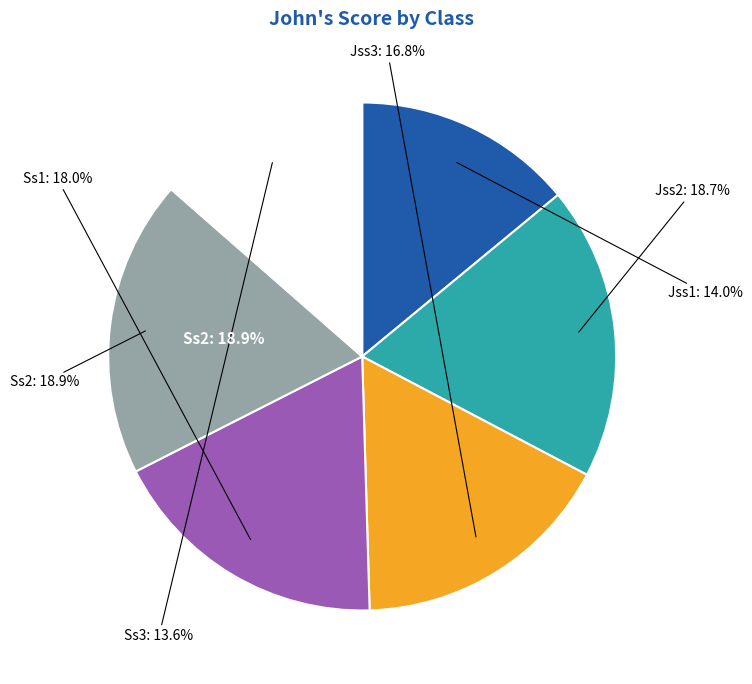

How many slices are in this pie chart?

6